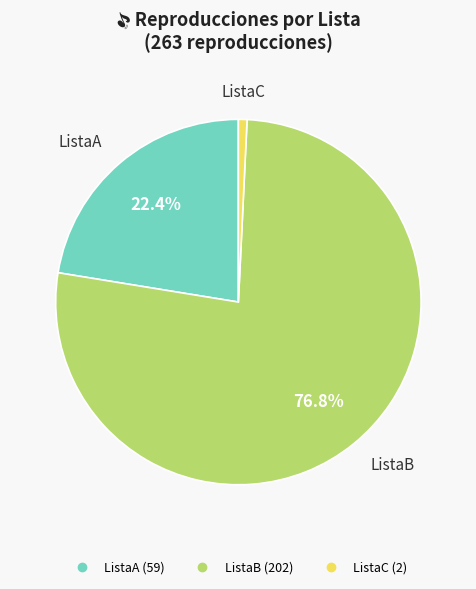

Is there a majority slice in this chart?

Yes